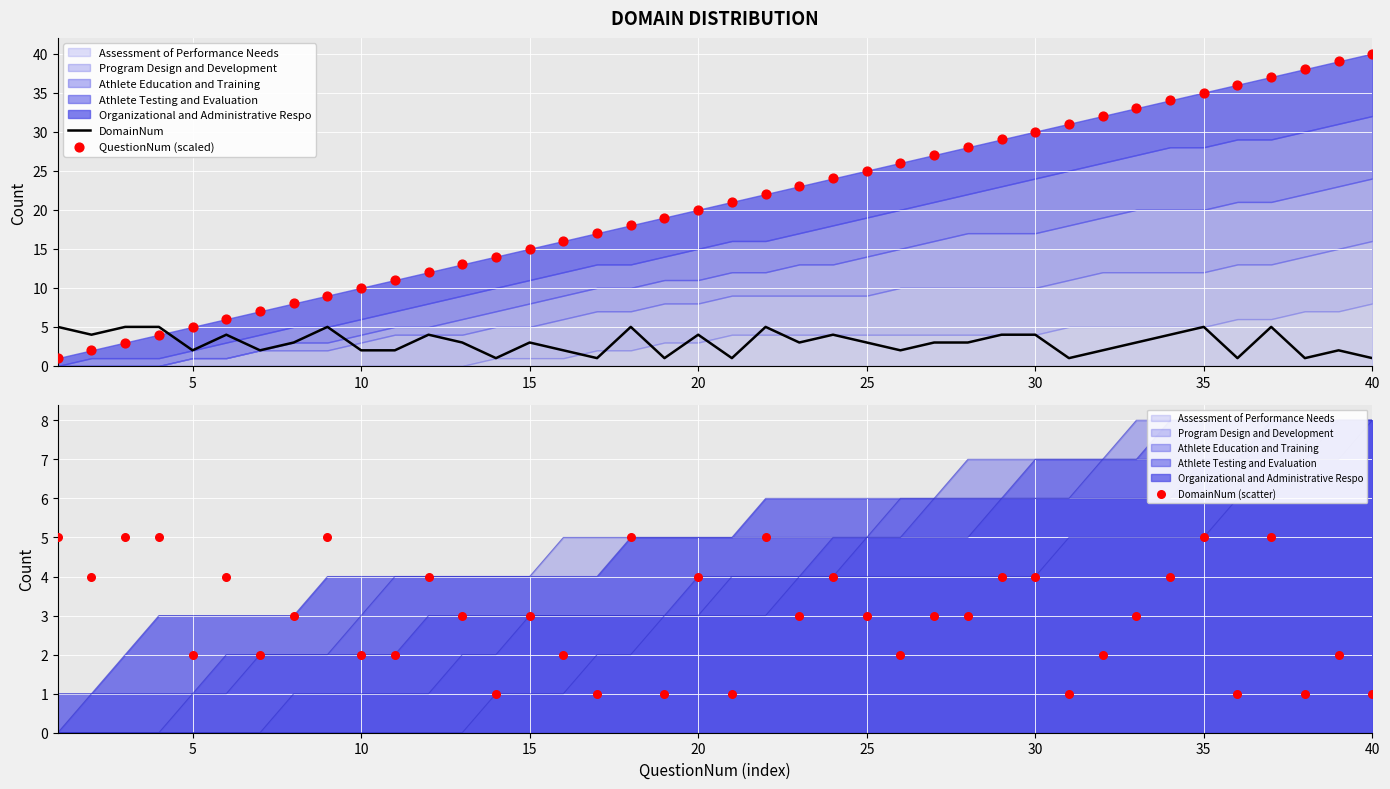

Which series has the largest Y range (max minus min)?

QuestionNum (scaled)